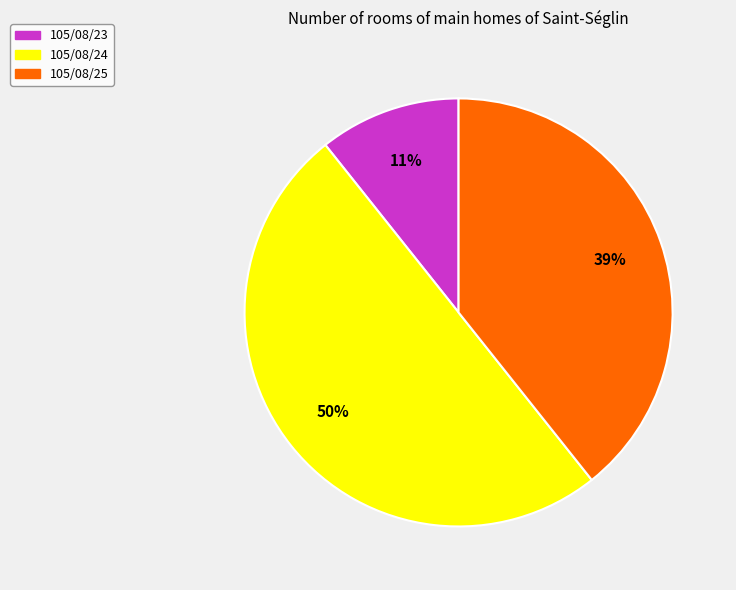

Does 105/08/25 represent more than half of the total?

No